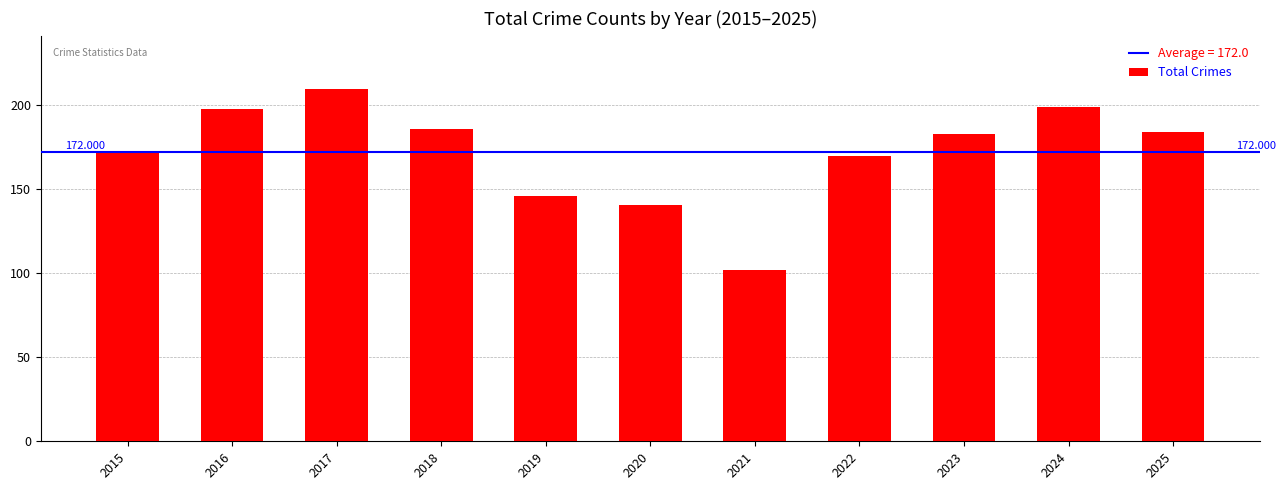

What is the sum of all values?

1892